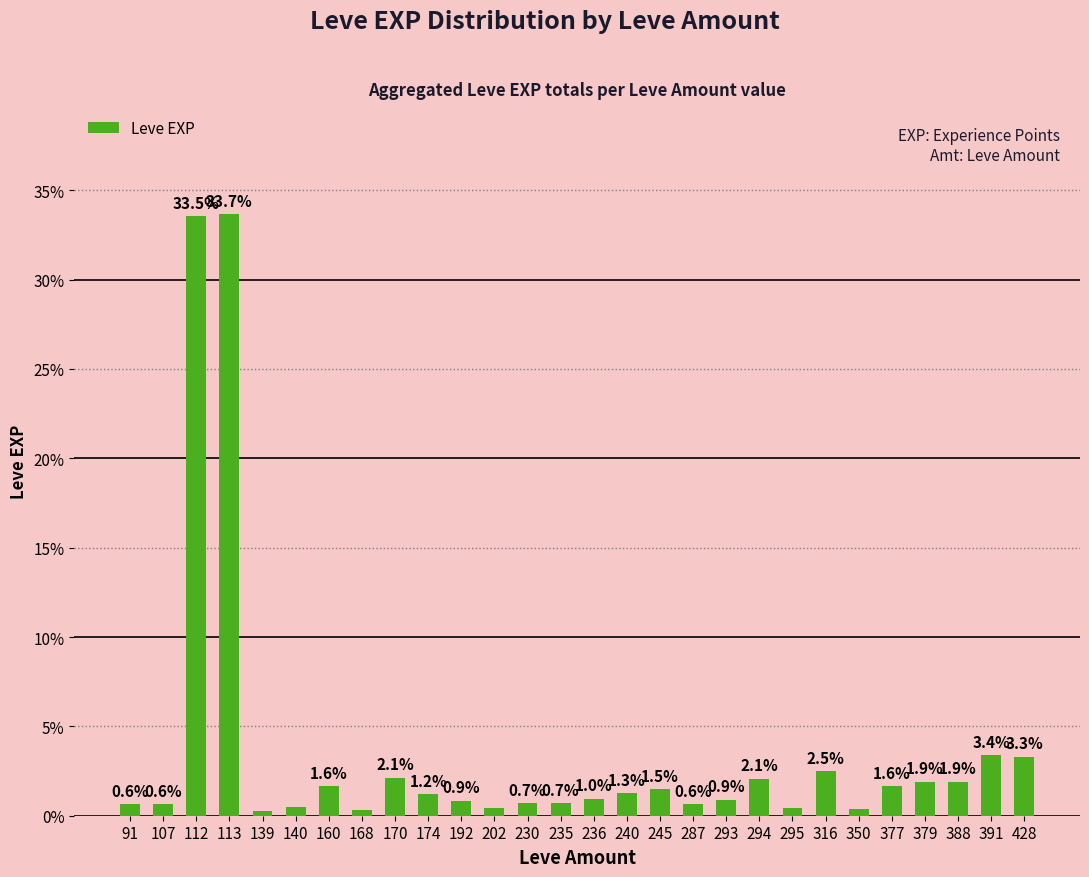

Which category has the lowest value across all series?

139